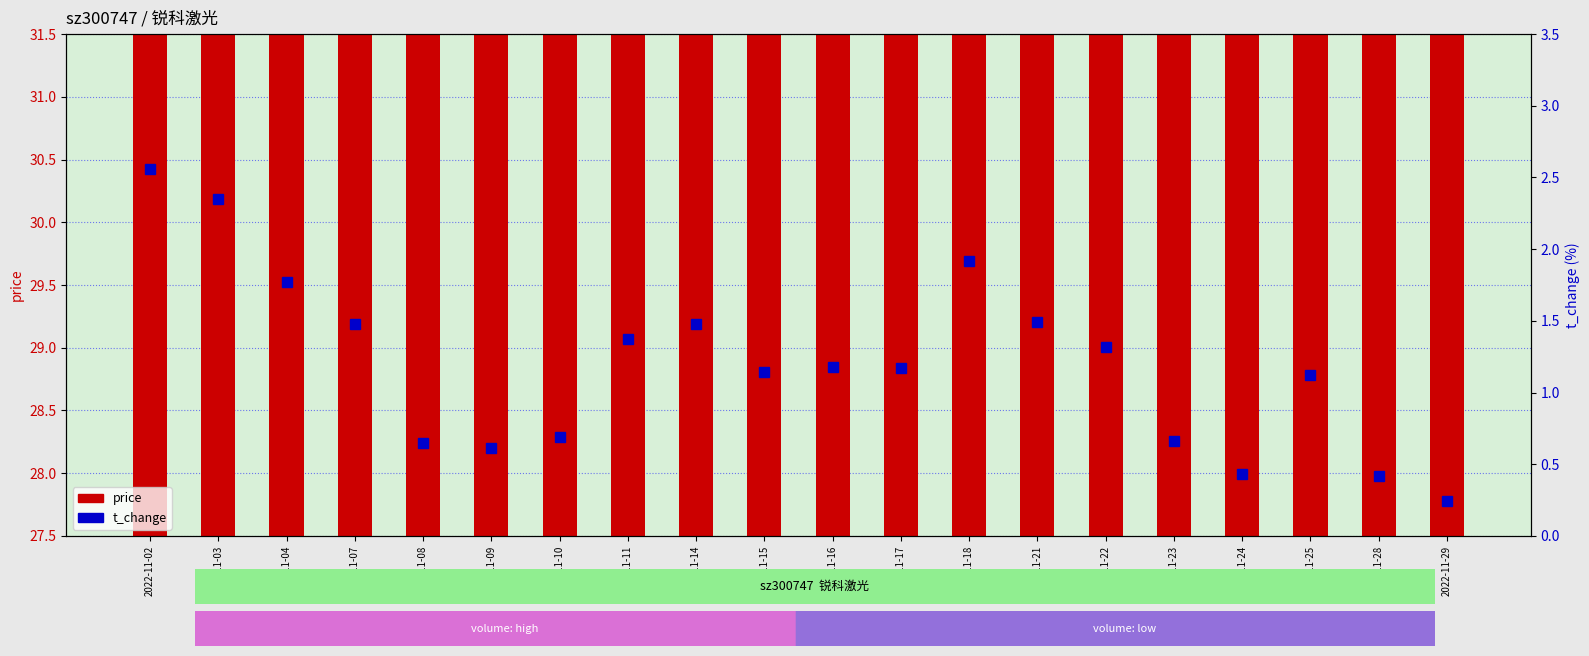

What is the value of the price bar at the 6th from the left?

28.5